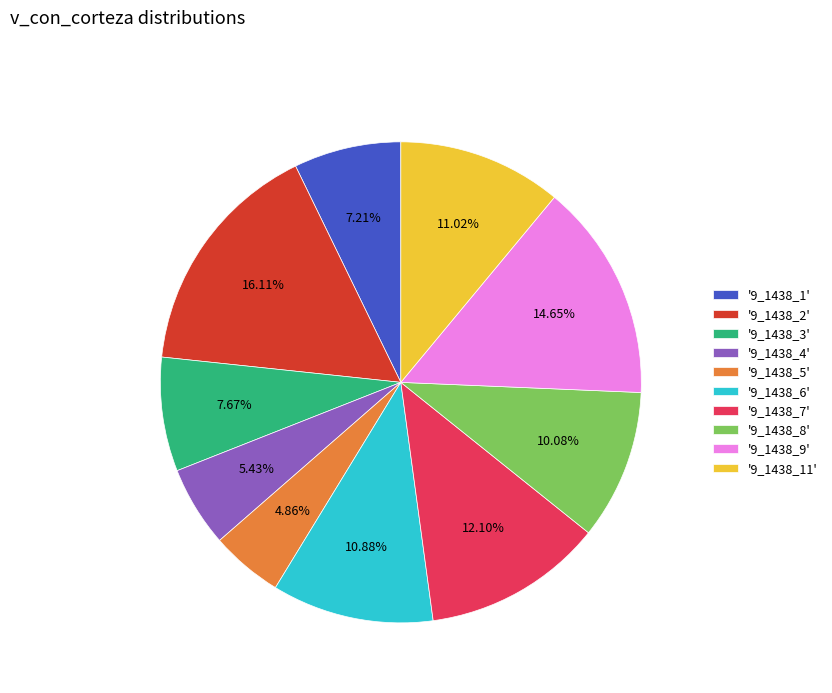

Is the sum of '9_1438_5' and '9_1438_2' greater than half?

No